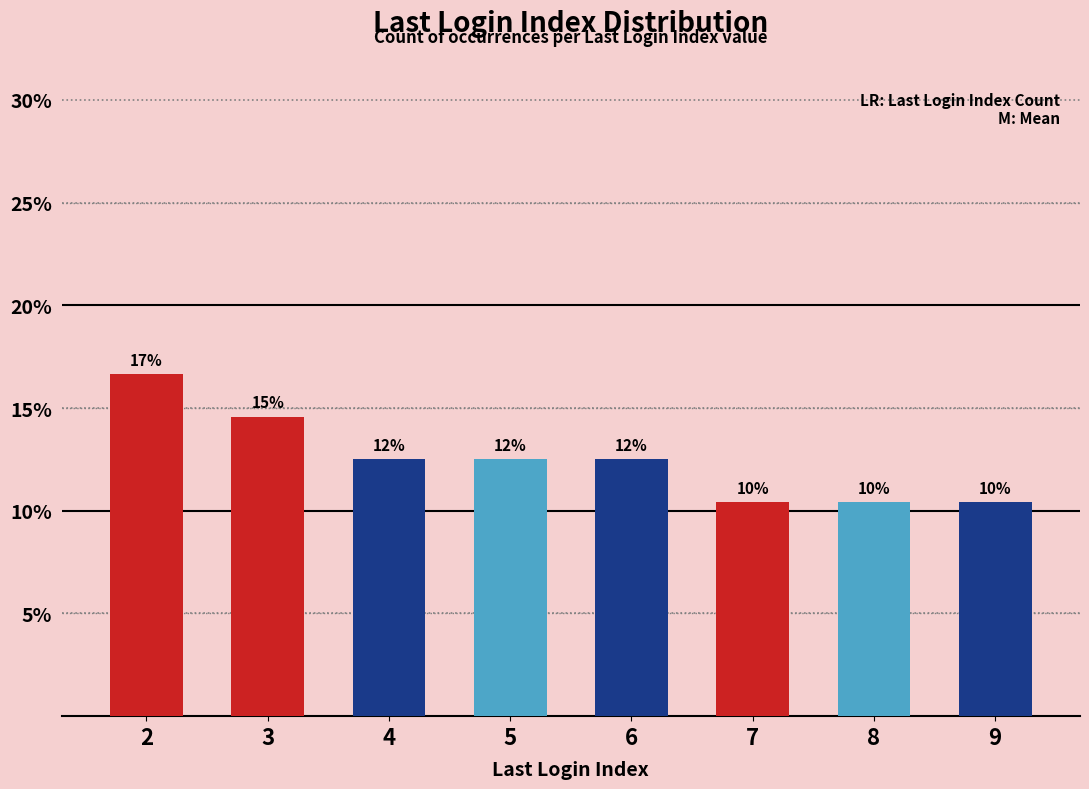

Rank the categories by value from lowest to highest.

7, 8, 9, 4, 5, 6, 3, 2